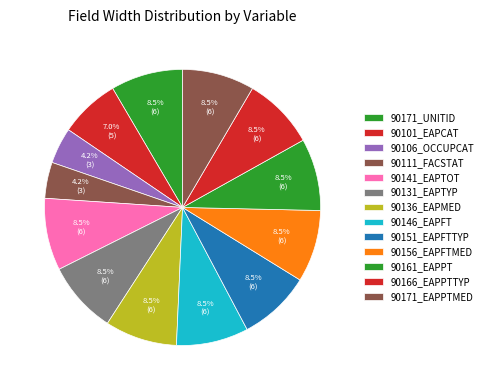

The 90161_EAPPT slice represents 1% of the pie. True or false?

False